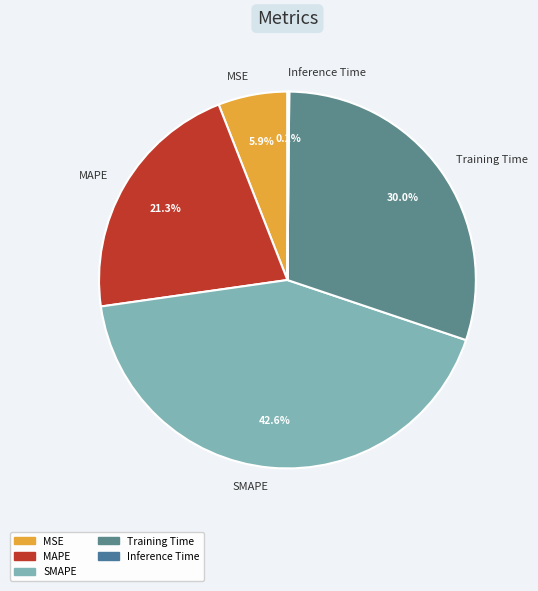

What percentage is NOT represented by Training Time?

70.0%